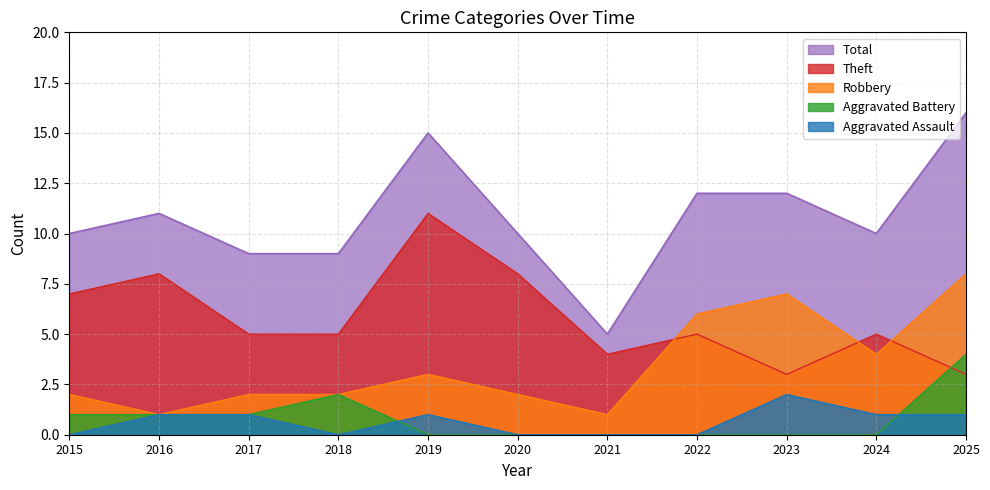

The Theft series shows 3 at 2015. True or false?

False